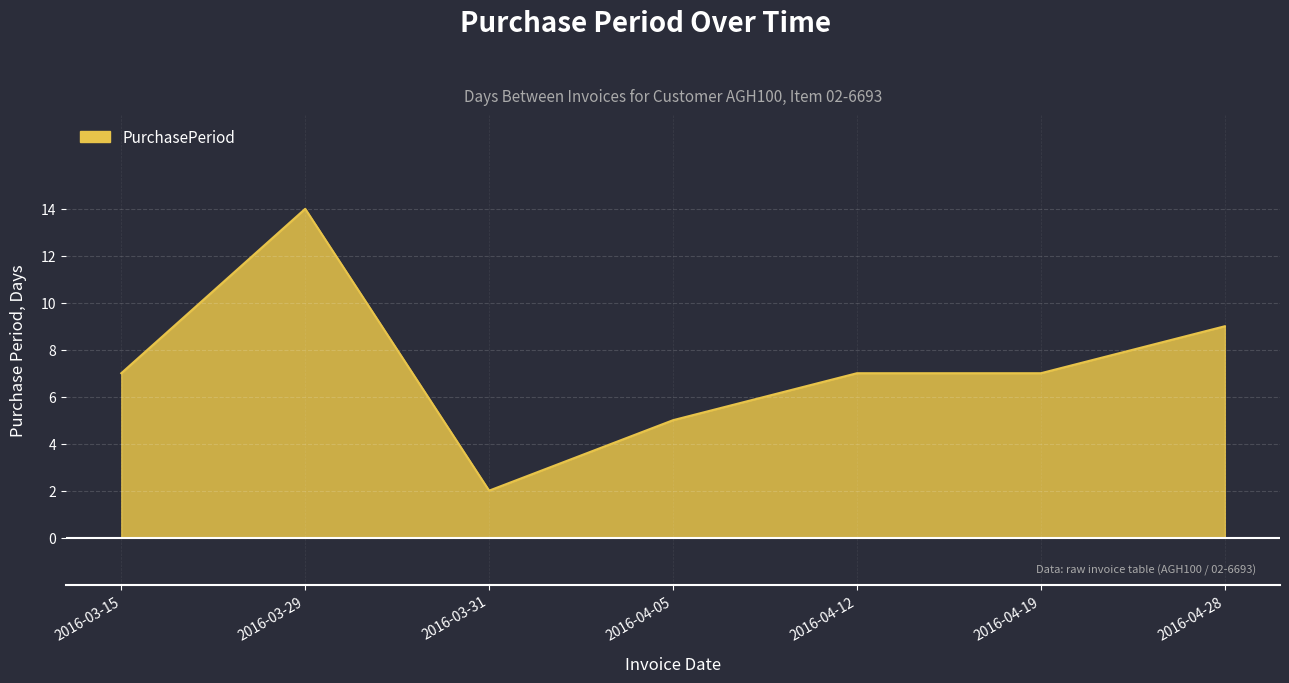

Reading left to right, what are all the values shown in this chart?

7	14	2	5	7	7	9